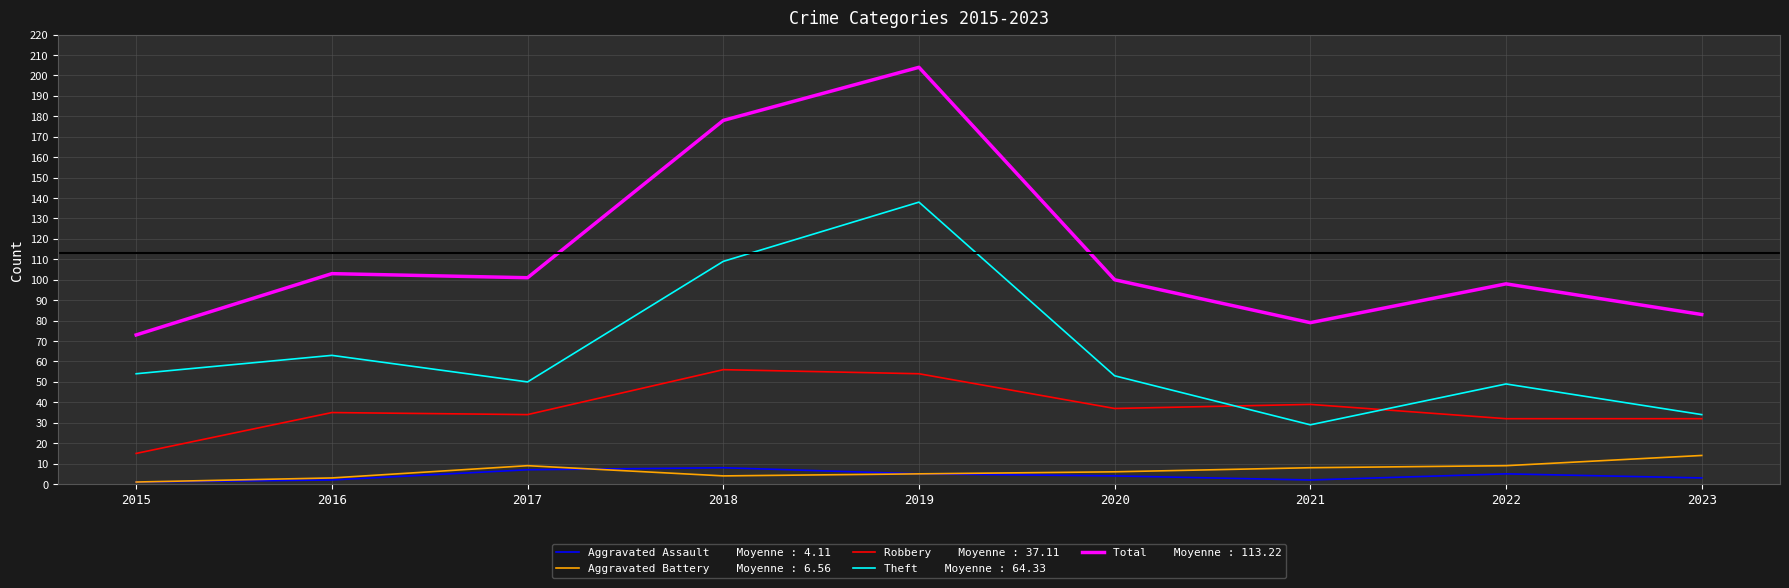

What is the maximum value shown in the chart?

204